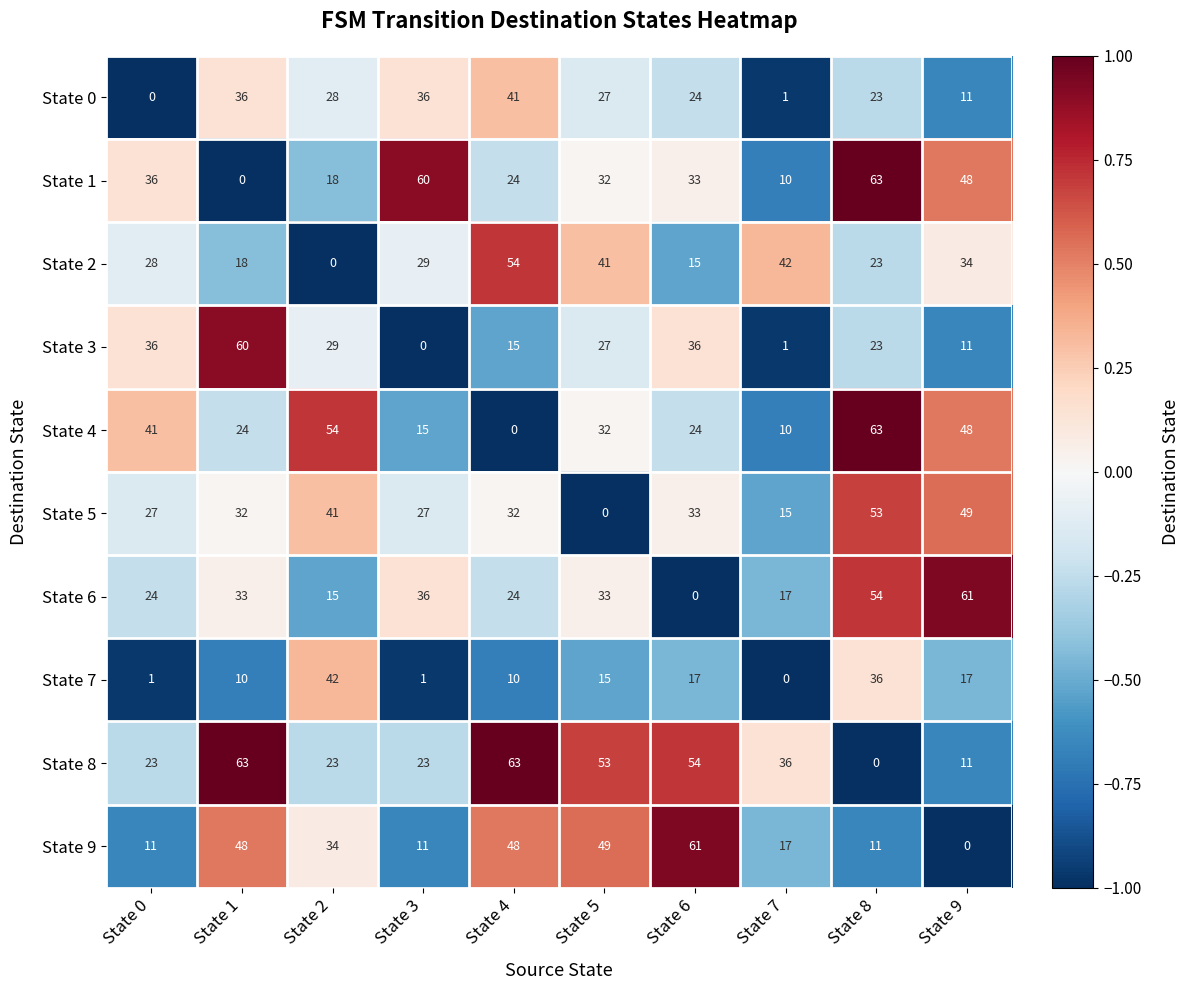

Where does the State 3 series first go above 27?

State 0